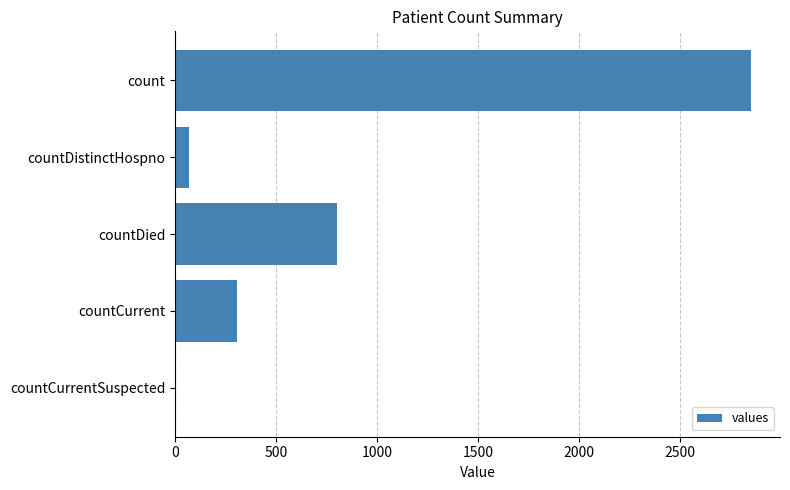

Are the bars horizontal?

Yes